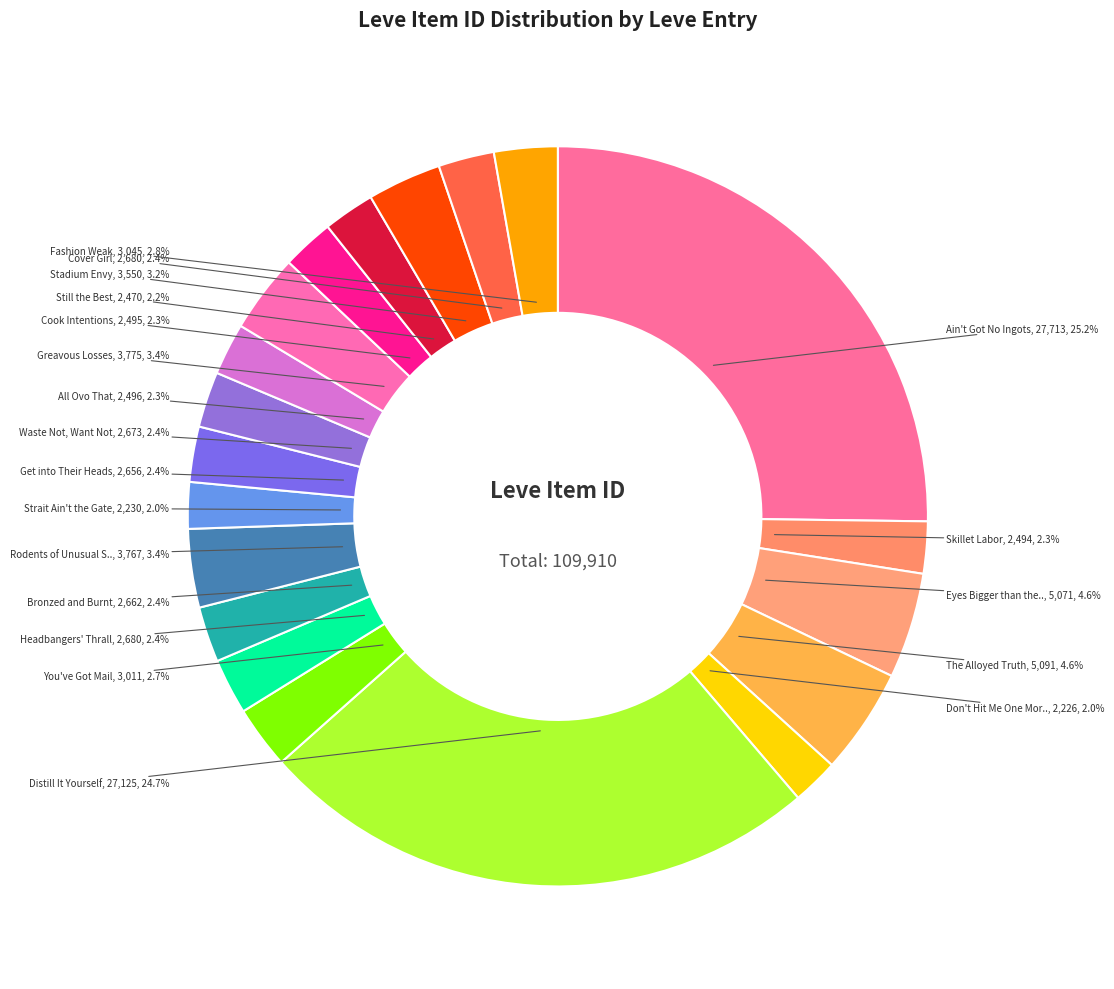

How many slices are in this pie chart?

20